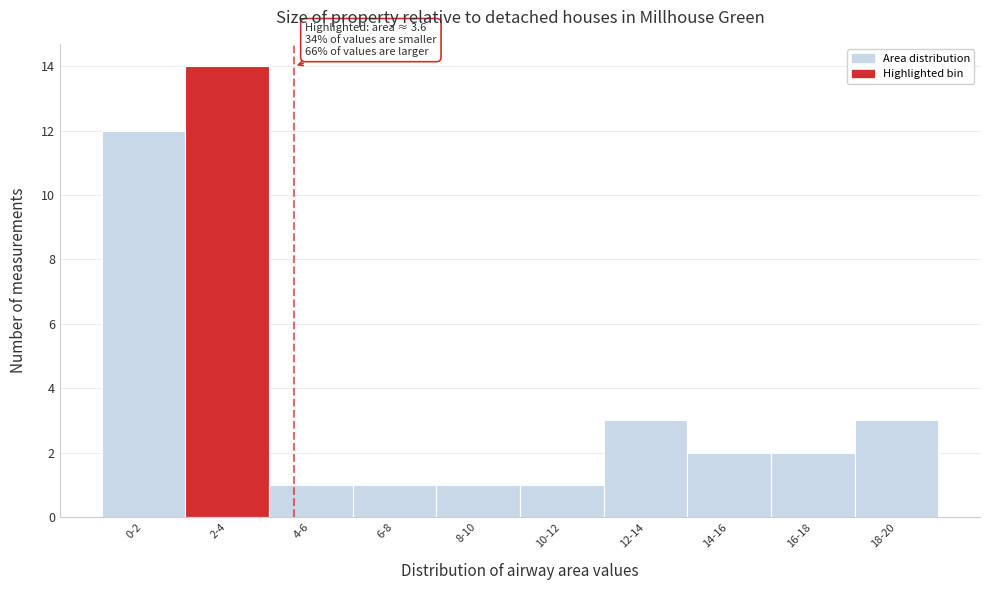

Reading left to right, list all the values displayed in this chart.

12	14	1	1	1	1	3	2	2	3